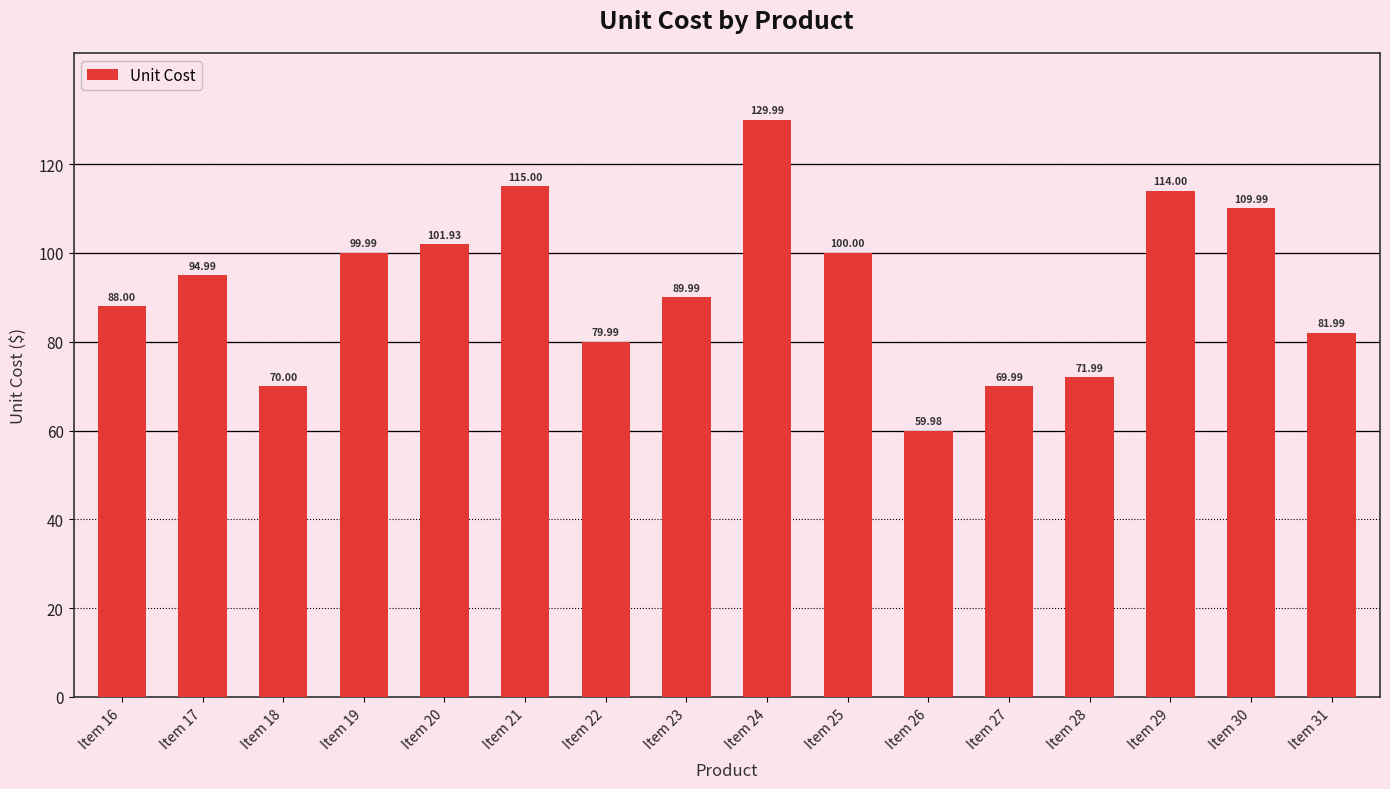

Which label corresponds to the smallest value in the chart?

Item 26